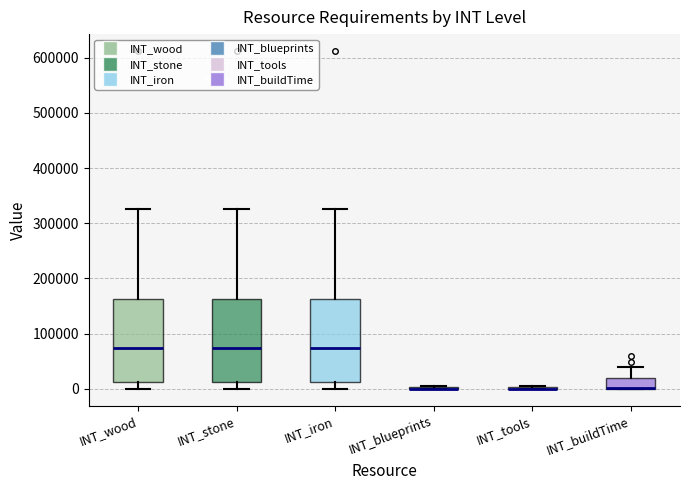

Where does the lower whisker of the box for INT_stone end on the y-axis? The values are not printed on the chart, so give them approximately, as read against the axis.

0